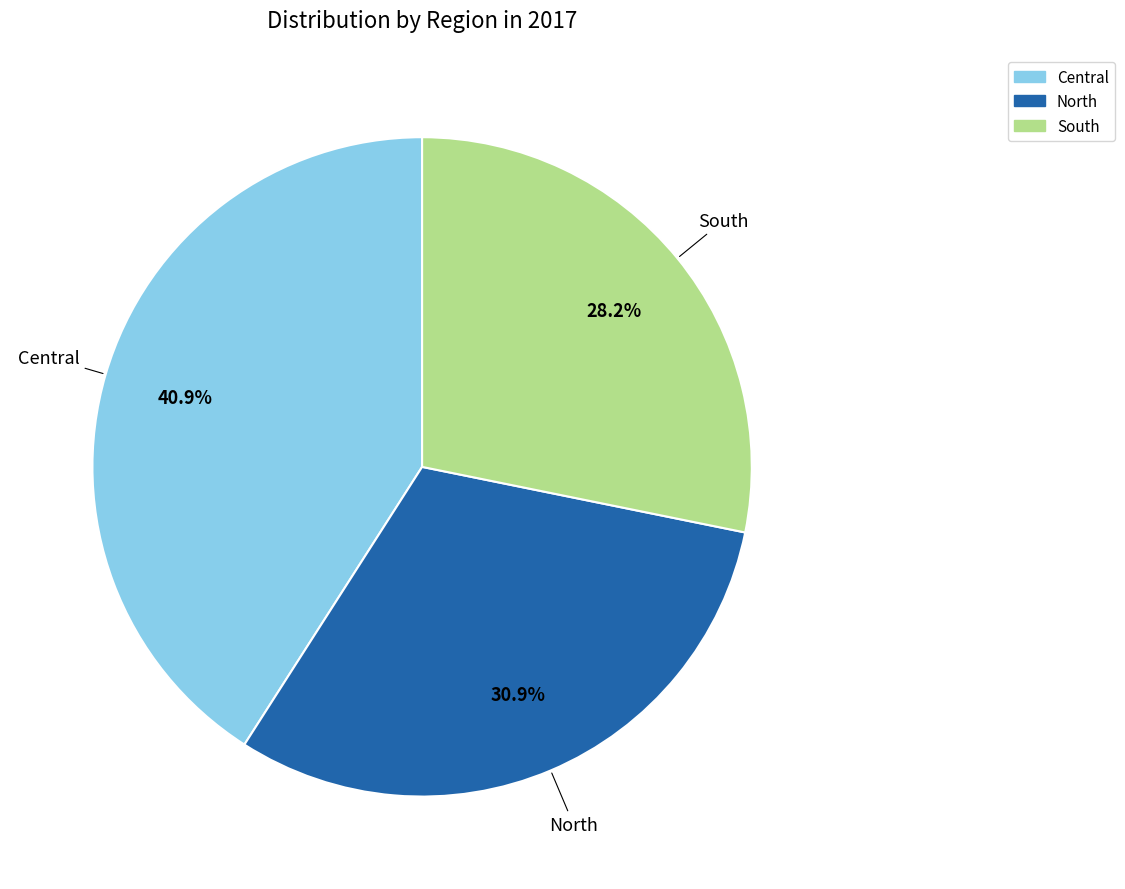

To the nearest percent, what portion does Central represent?

41%